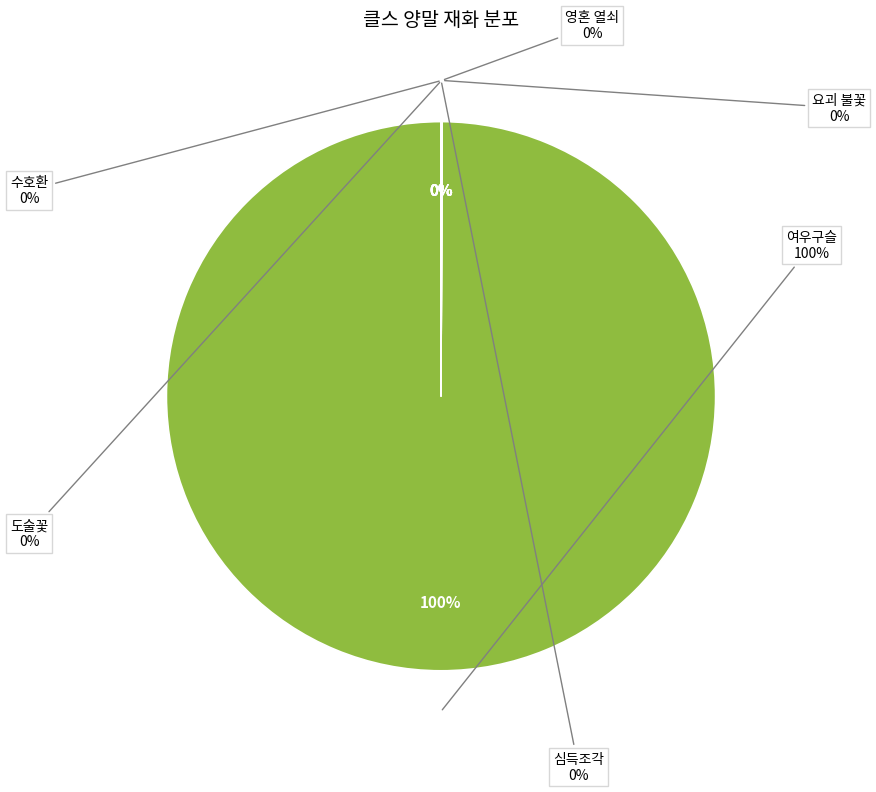

How much of the chart is everything except 요괴 불꽃?

100.0%